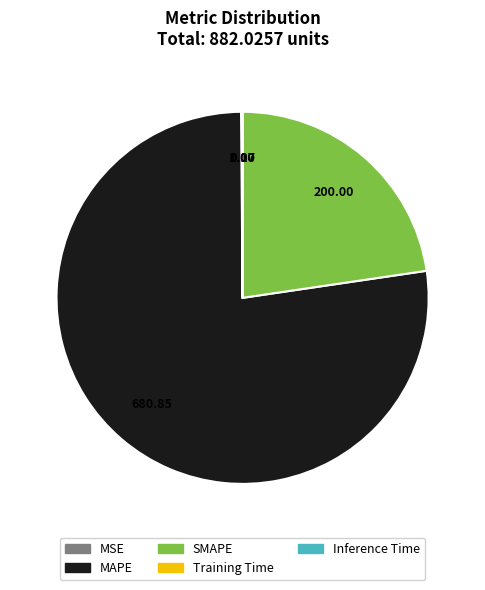

Which slice represents more than half of the pie?

MAPE